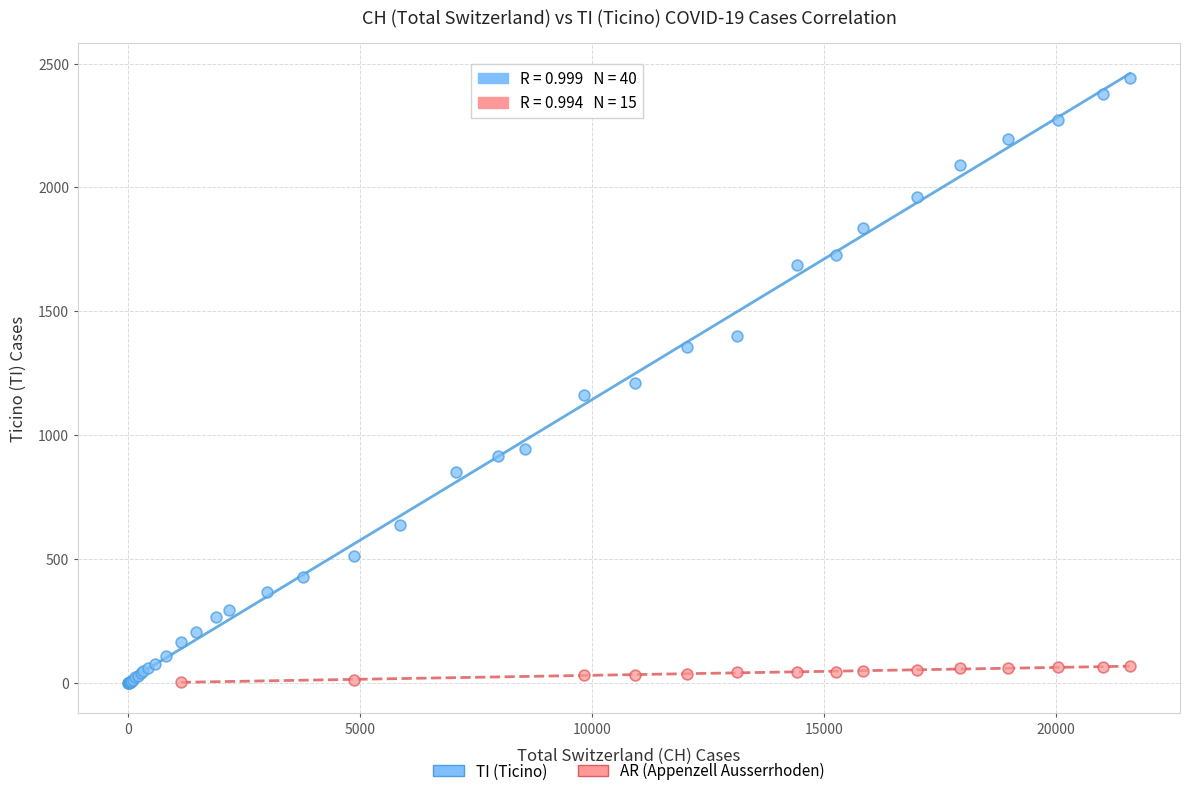

Which series reaches the maximum Y coordinate?

TI (Ticino)